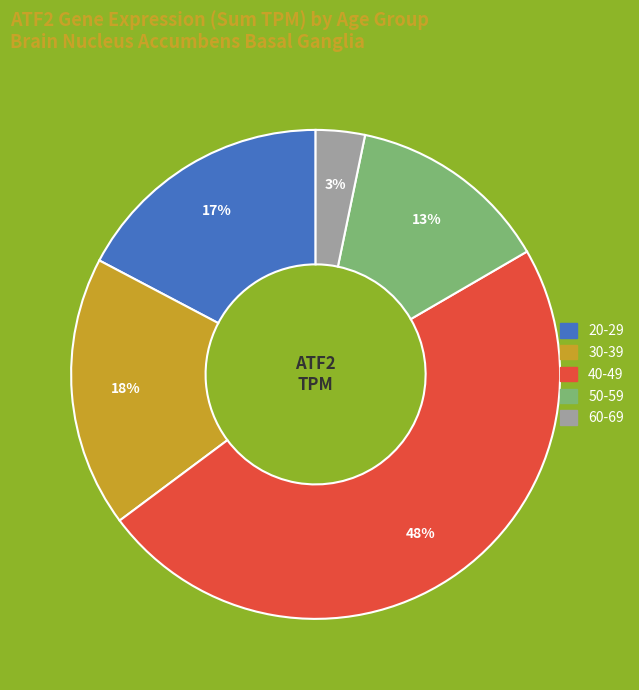

Does 40-49 account for over 50% of the chart?

No